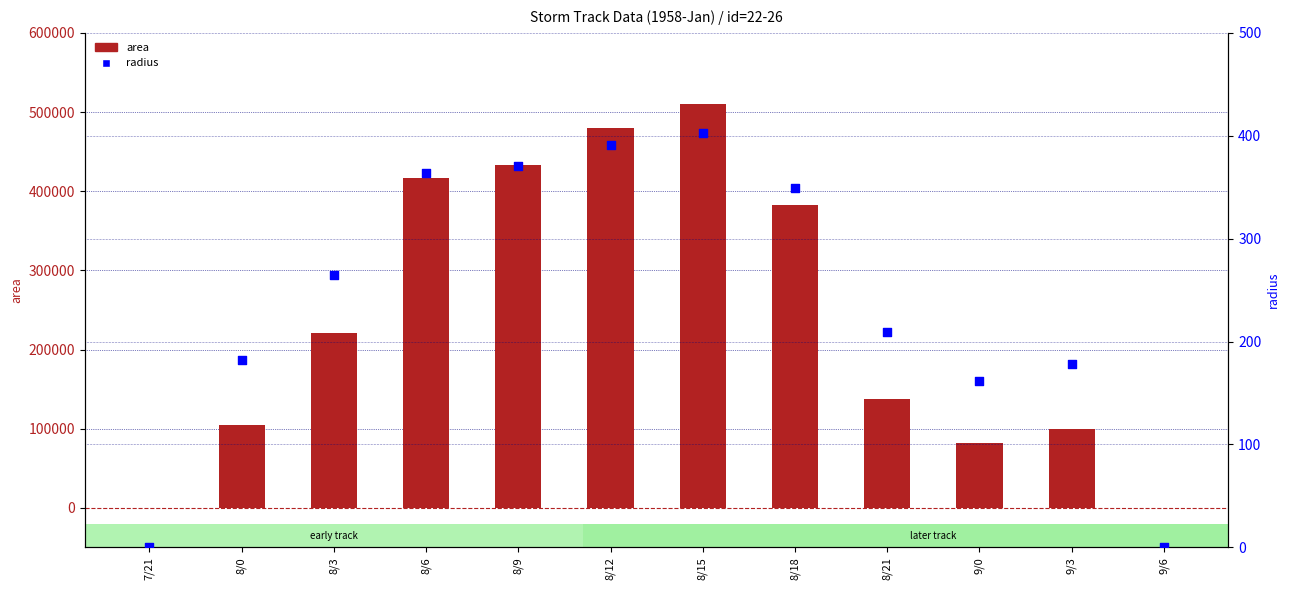

Is the value of radius at 9/0 greater than the value of area at 9/6?

Yes